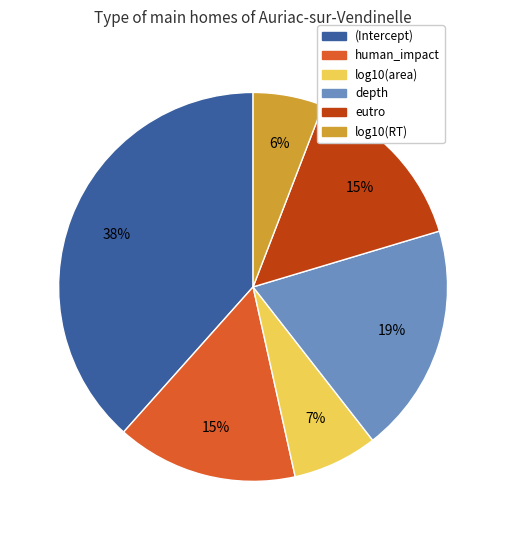

How many segments does this pie chart have?

6